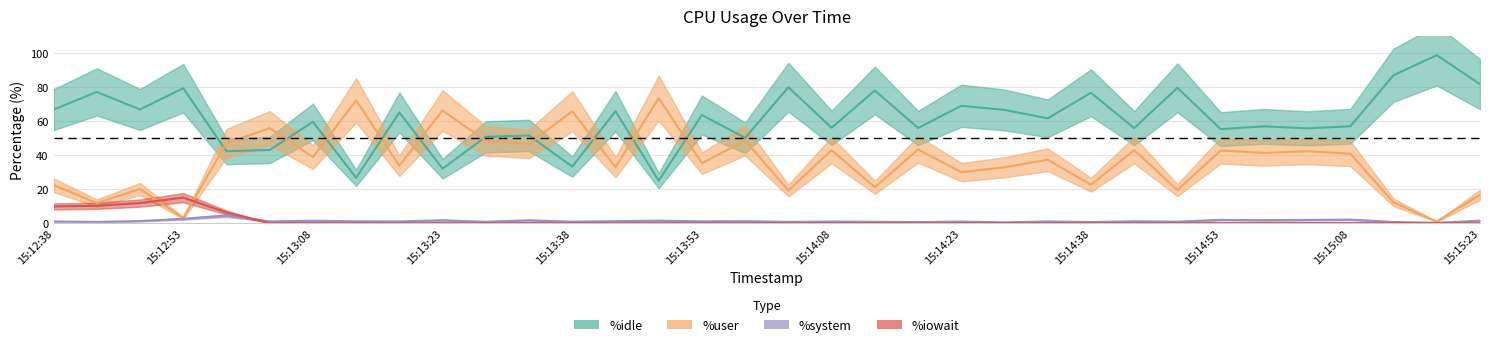

At which label does %idle first exceed 61?

15:12:38